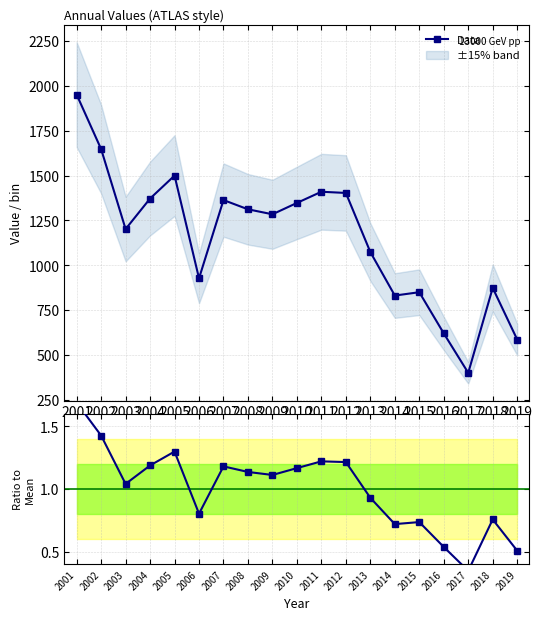

How many data points in Data are less than 1284?

9